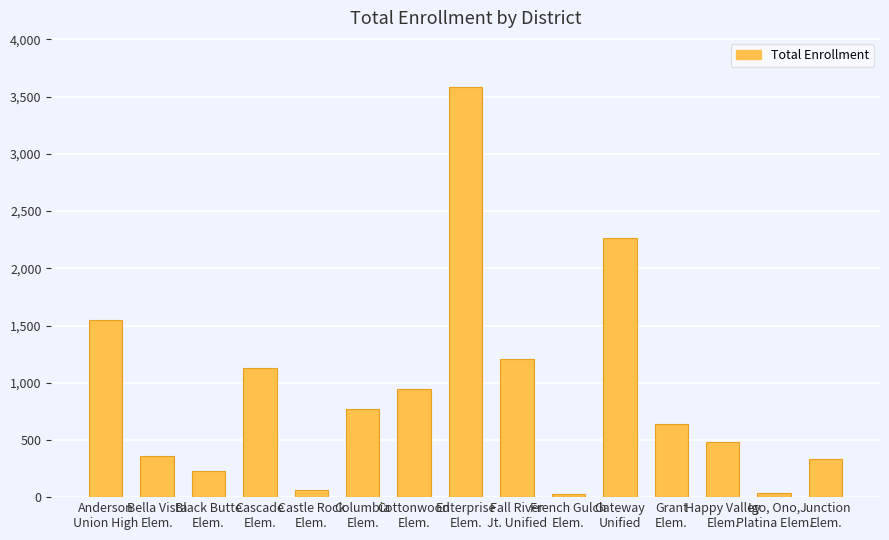

What is the minimum value shown in the chart?

25